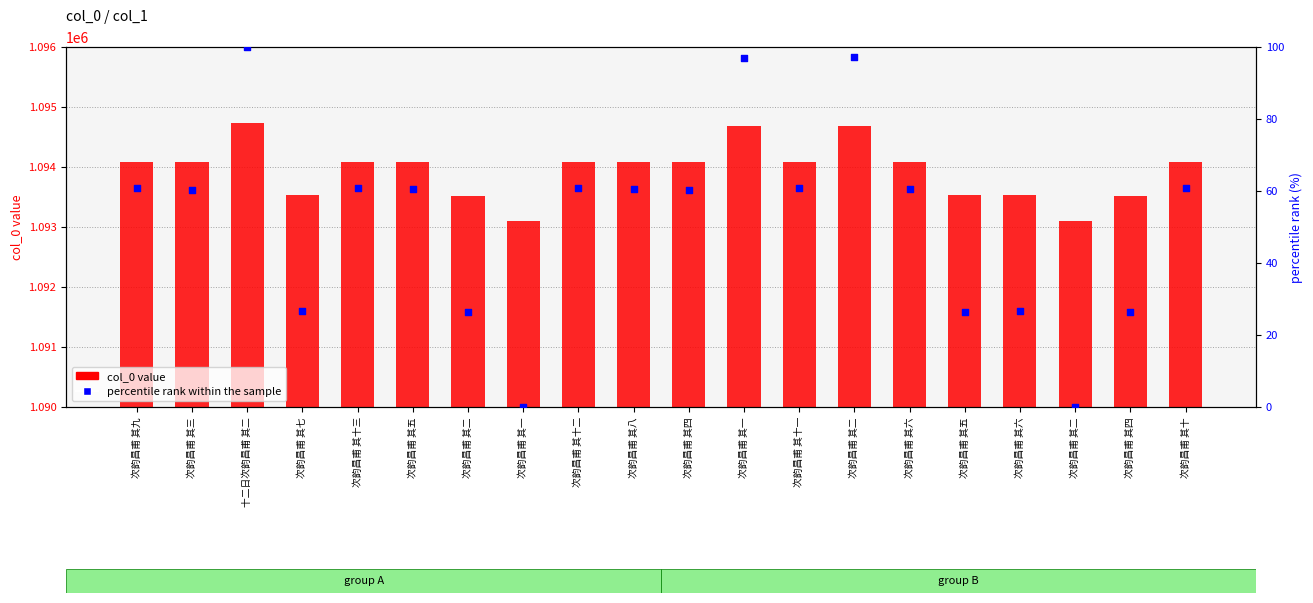

What is the total value across all series at 次韵昌甫 其十三?

1094149.9